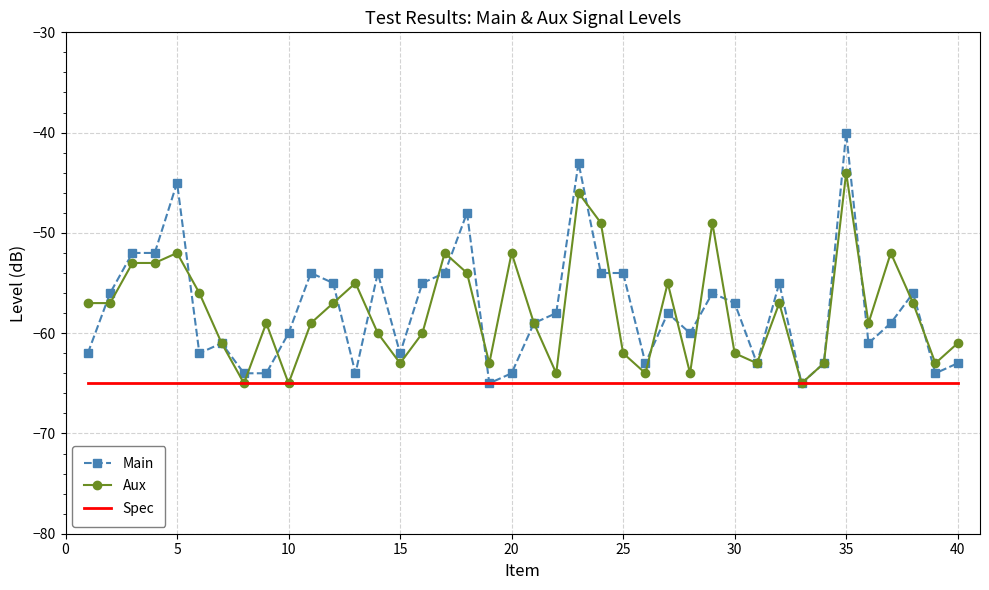

Rank the series by their maximum value, from highest to lowest.

Main, Aux, Spec